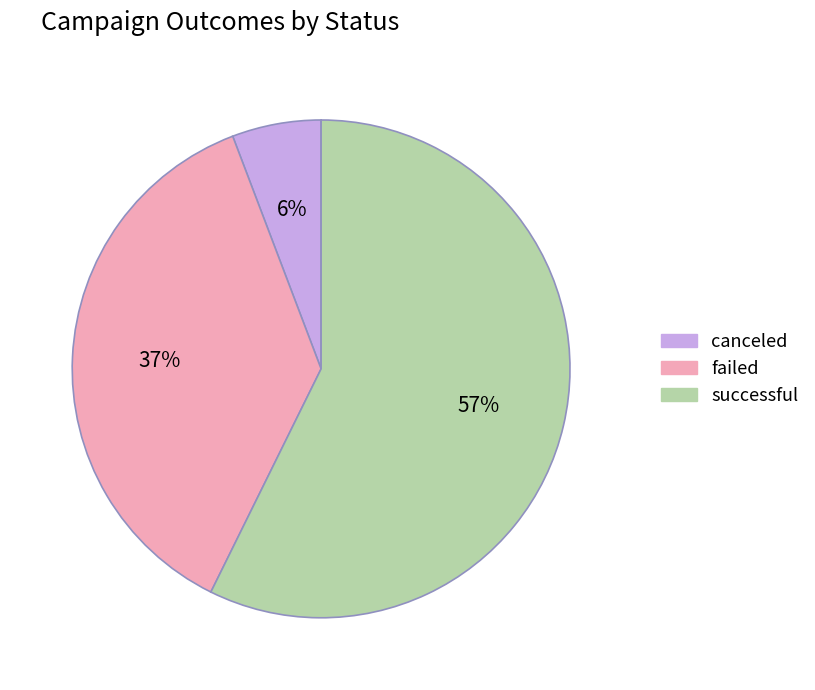

Does successful account for over 50% of the chart?

Yes